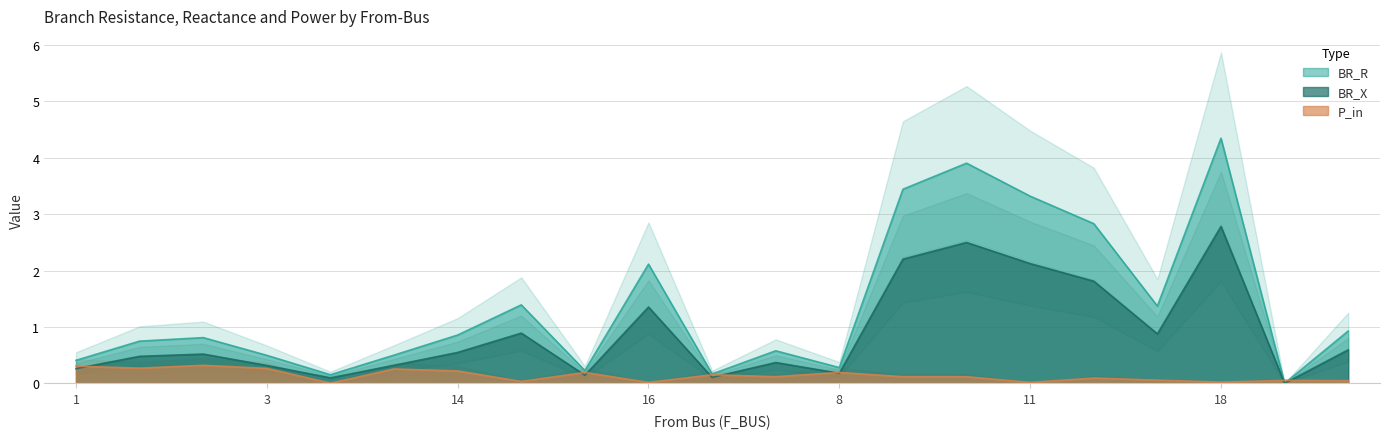

At which category is the sum across all series the highest?

18